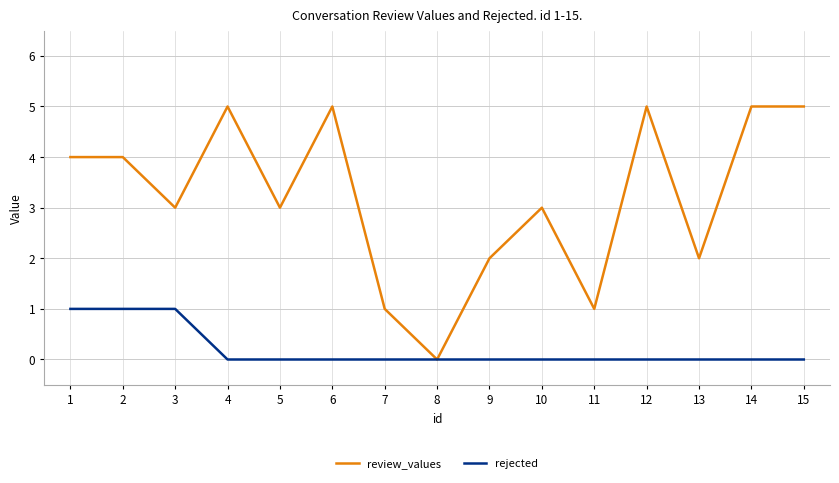

Reading left to right, transcribe all the data shown in this chart.

review_values: 1=4	2=4	3=3	4=5	5=3	6=5	7=1	8=0	9=2	10=3	11=1	12=5	13=2	14=5	15=5
rejected: 1=1	2=1	3=1	4=0	5=0	6=0	7=0	8=0	9=0	10=0	11=0	12=0	13=0	14=0	15=0